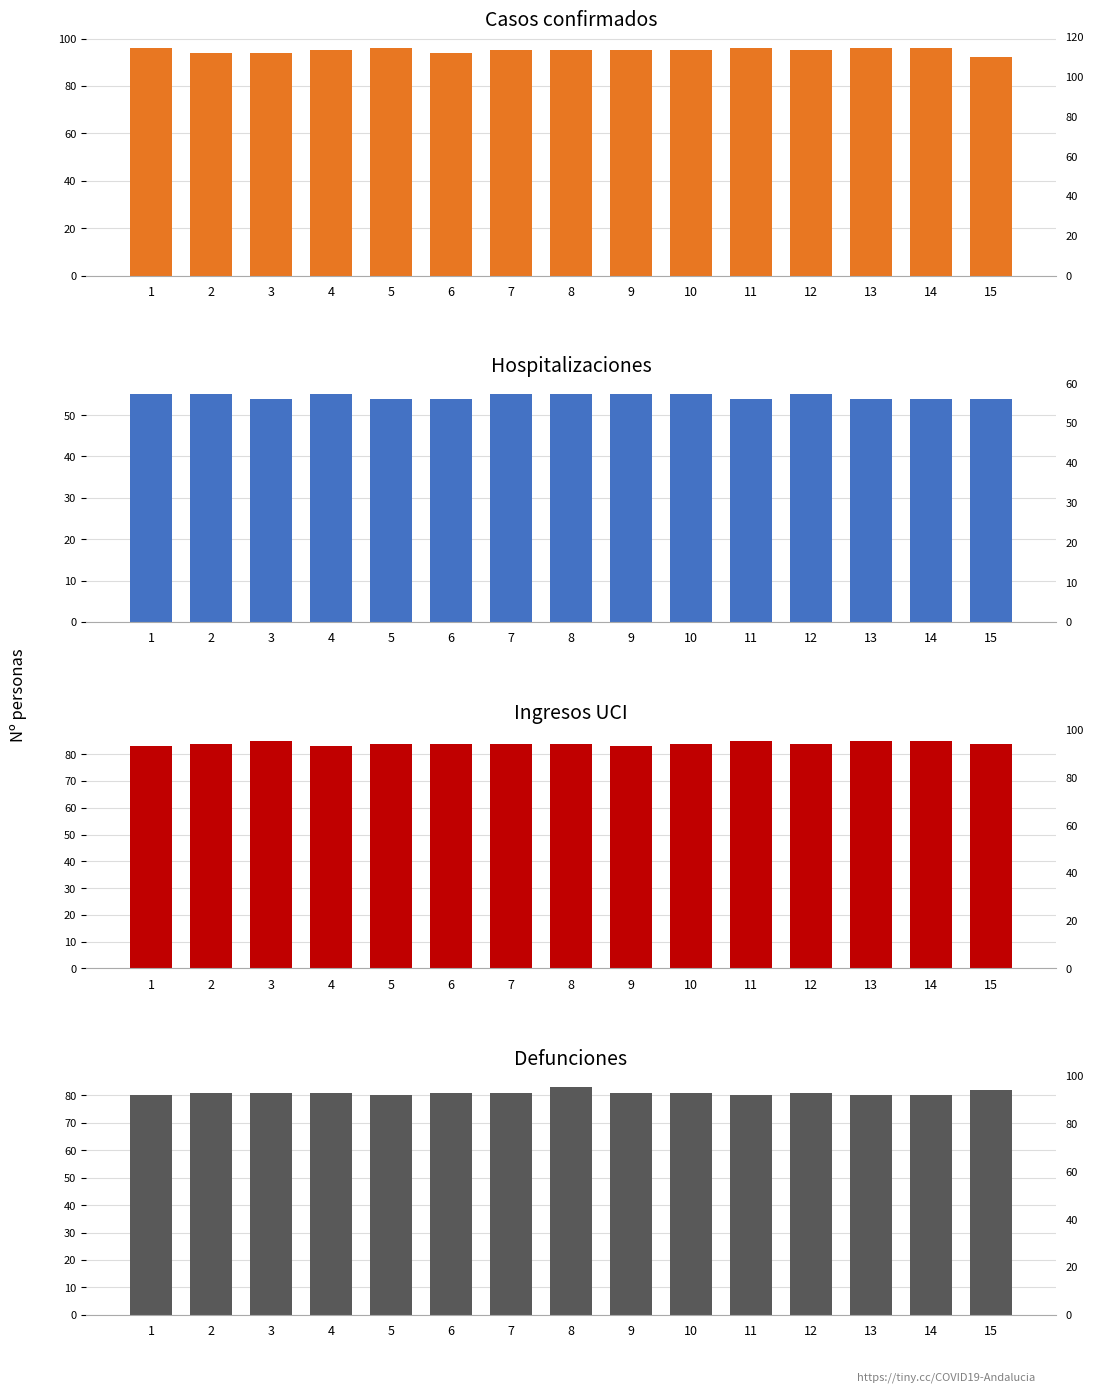

Reading left to right, transcribe all the data shown in this chart.

Casos confirmados: 96	94	94	95	96	94	95	95	95	95	96	95	96	96	92
Hospitalizaciones: 55	55	54	55	54	54	55	55	55	55	54	55	54	54	54
Ingresos UCI: 83	84	85	83	84	84	84	84	83	84	85	84	85	85	84
Defunciones: 80	81	81	81	80	81	81	83	81	81	80	81	80	80	82